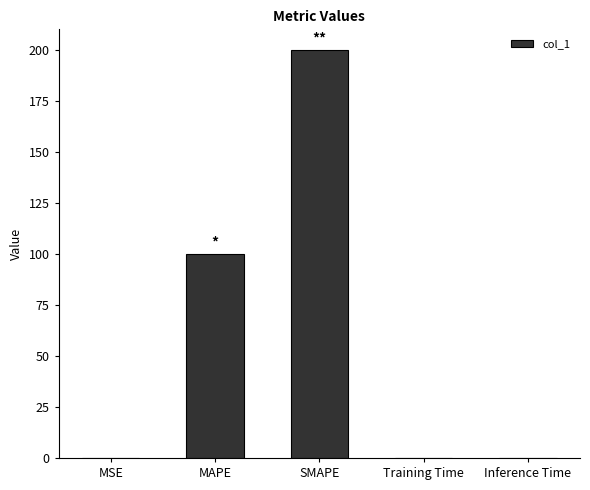

What is the greatest value displayed?

200.0